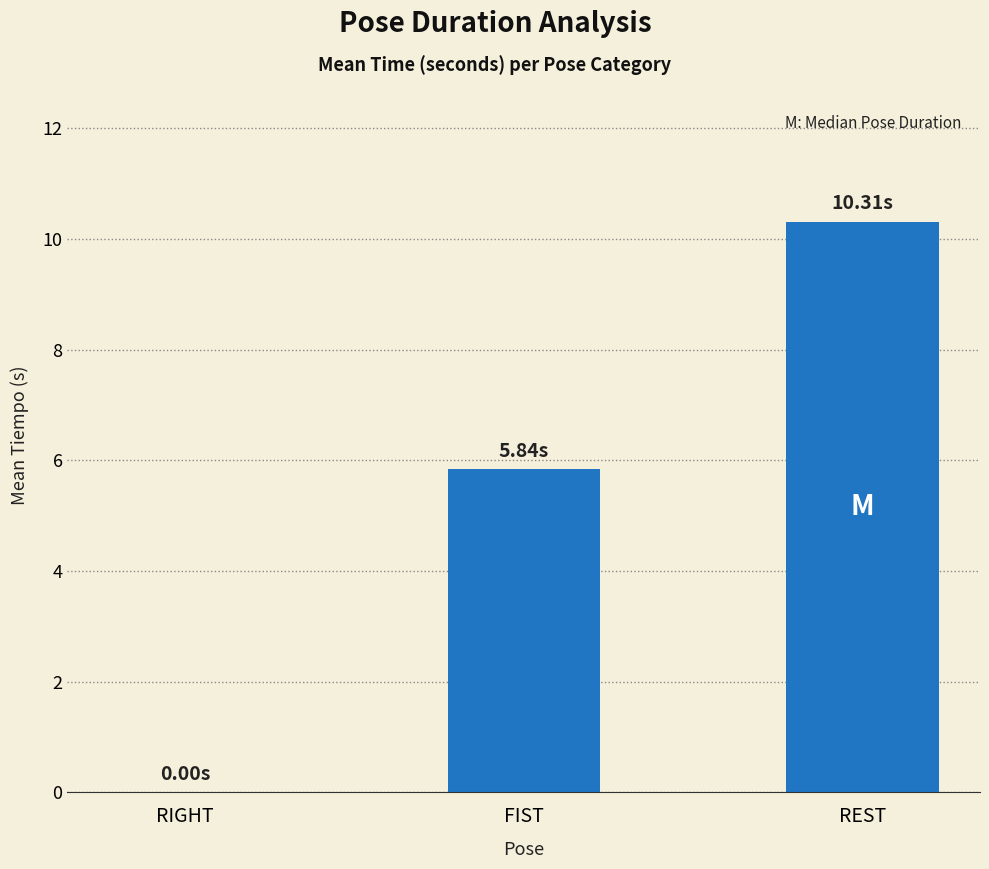

What is the change in value from RIGHT to REST?

+10.3